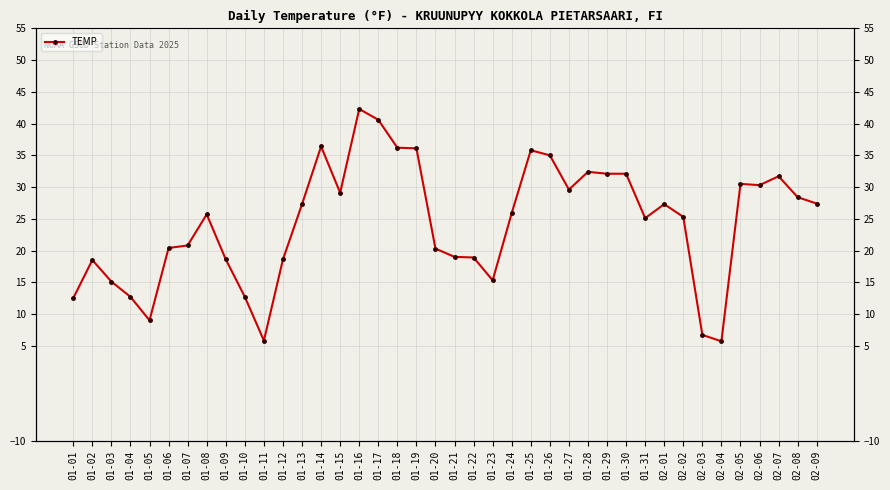

What is the value of the 18th point from the left?

36.2